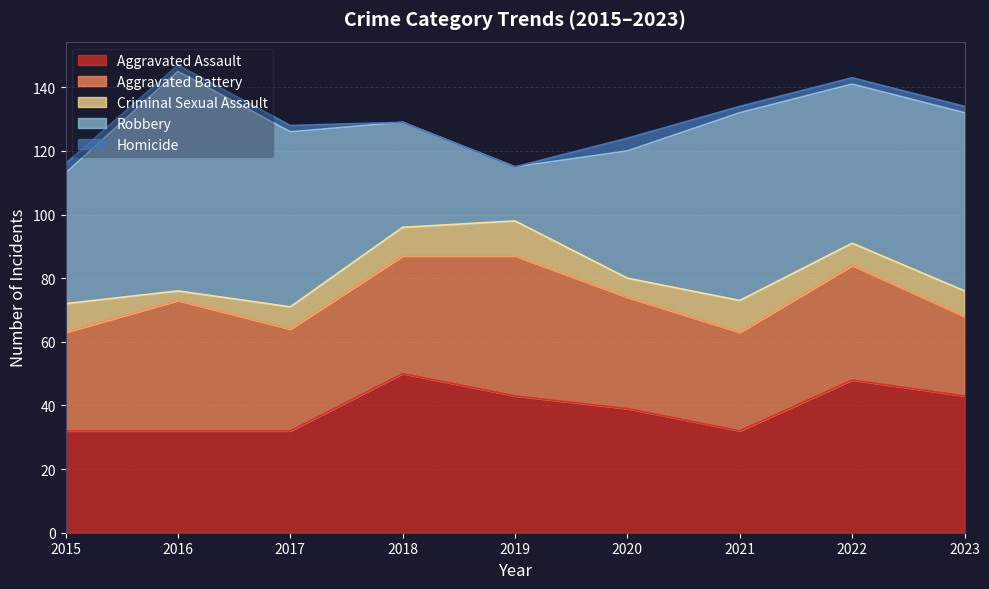

What is the value of the Robbery point at the 4th from the left?

33